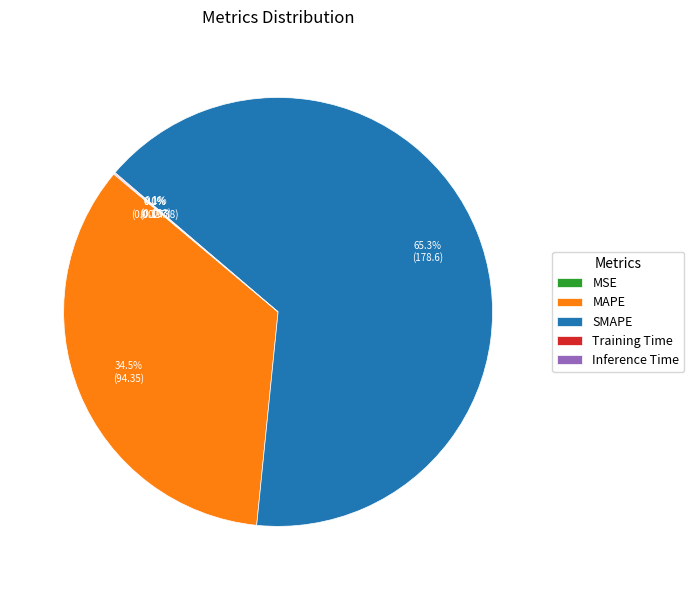

Is it true that MAPE is 41% of the pie?

False